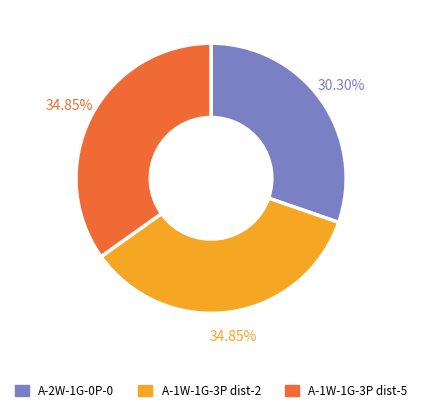

Is there a majority slice in this chart?

No